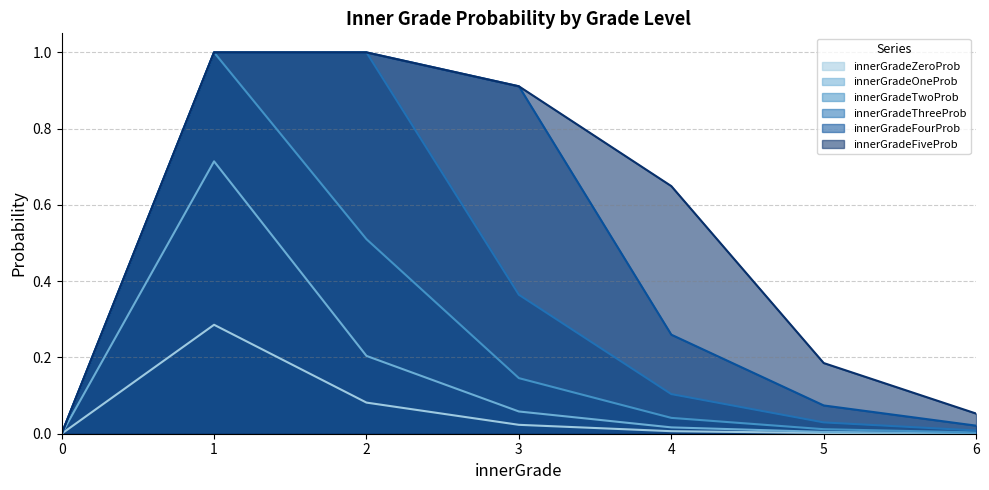

True or false: innerGradeZeroProb|Float and innerGradeTwoProb|Float intersect in this chart.

False